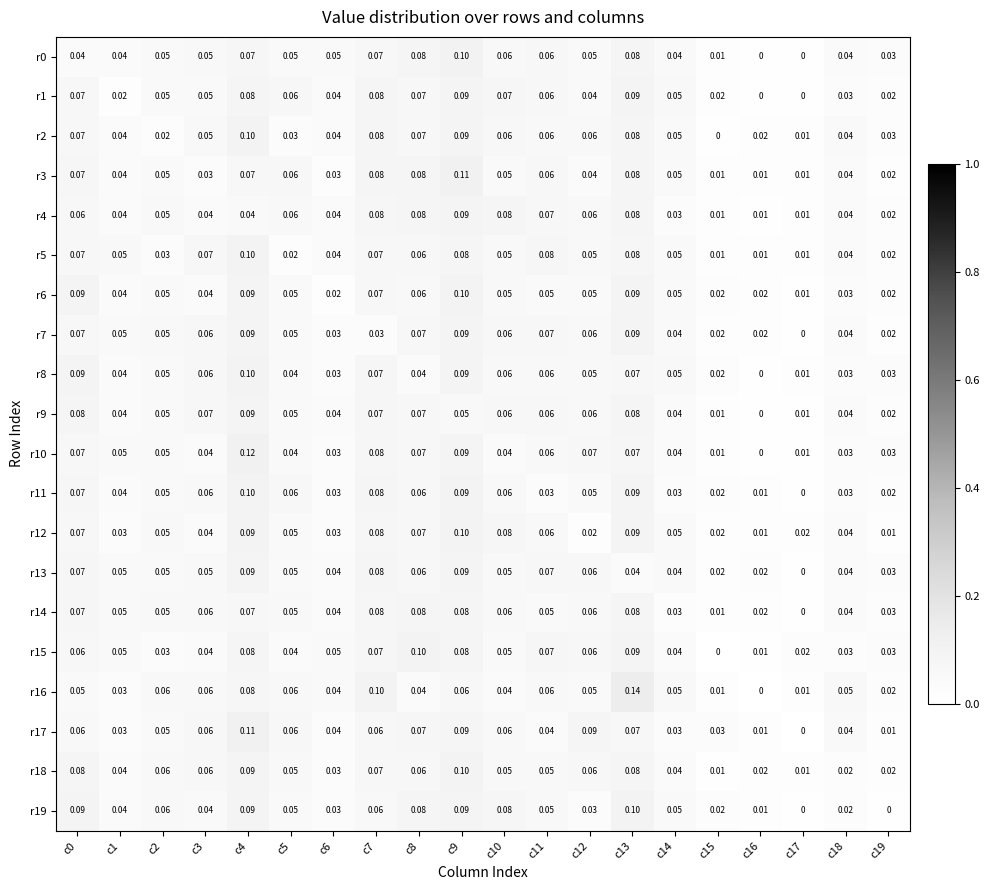

What is the total value across all series at c5?

1.0